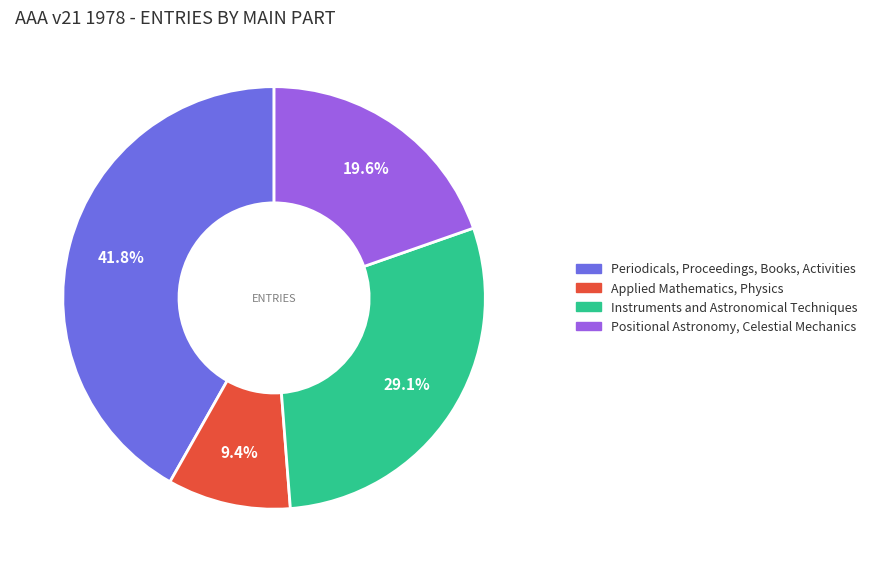

What is the largest slice in the pie chart?

Periodicals, Proceedings, Books, Activities